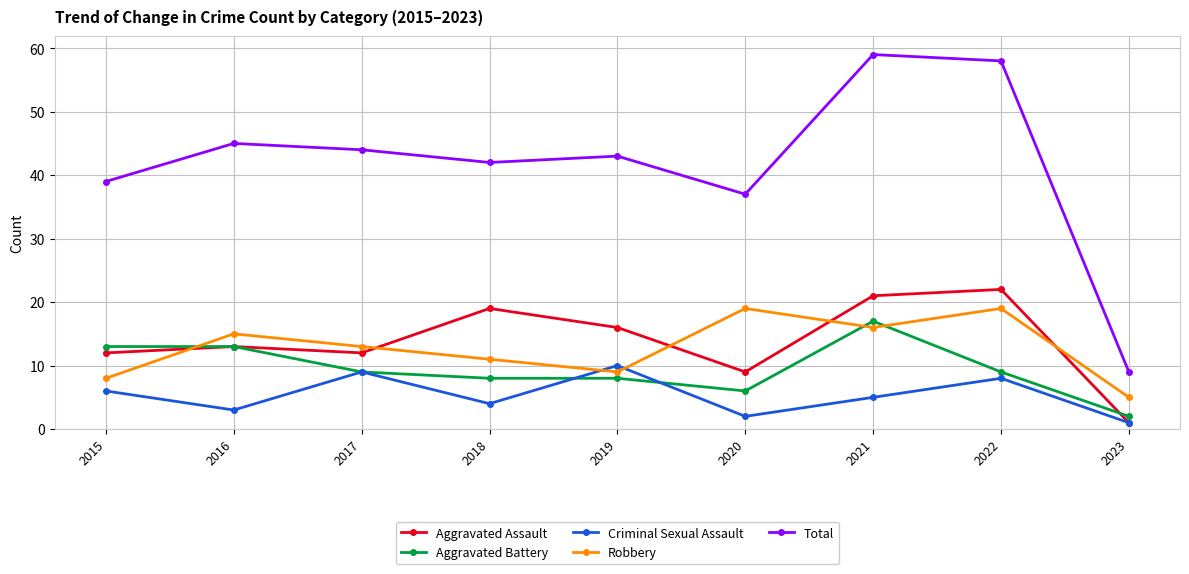

Which label corresponds to the smallest value in the chart?

2023